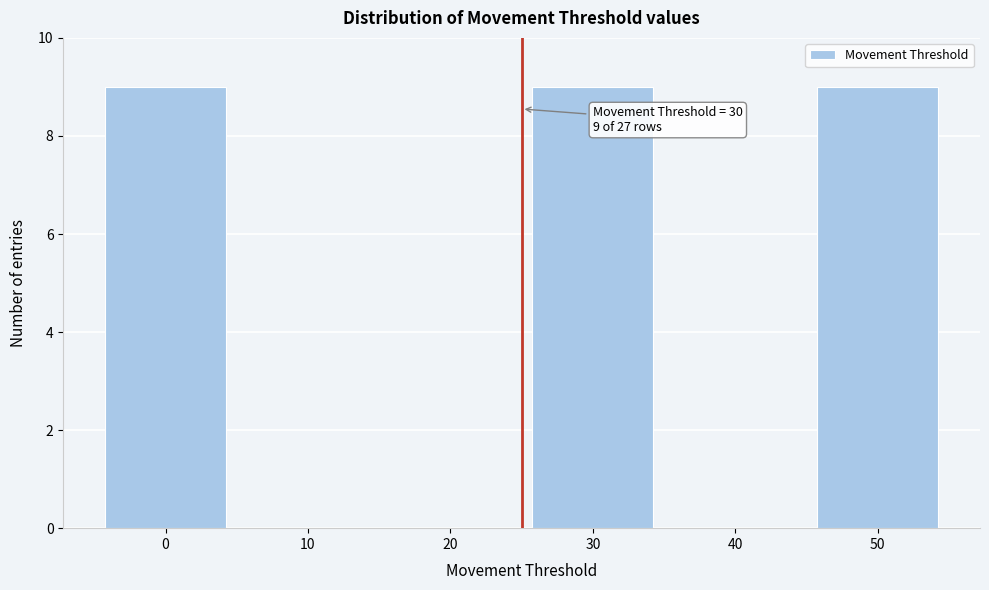

Reading left to right, extract all data points from this chart.

0=9	10=0	20=0	30=9	40=0	50=9